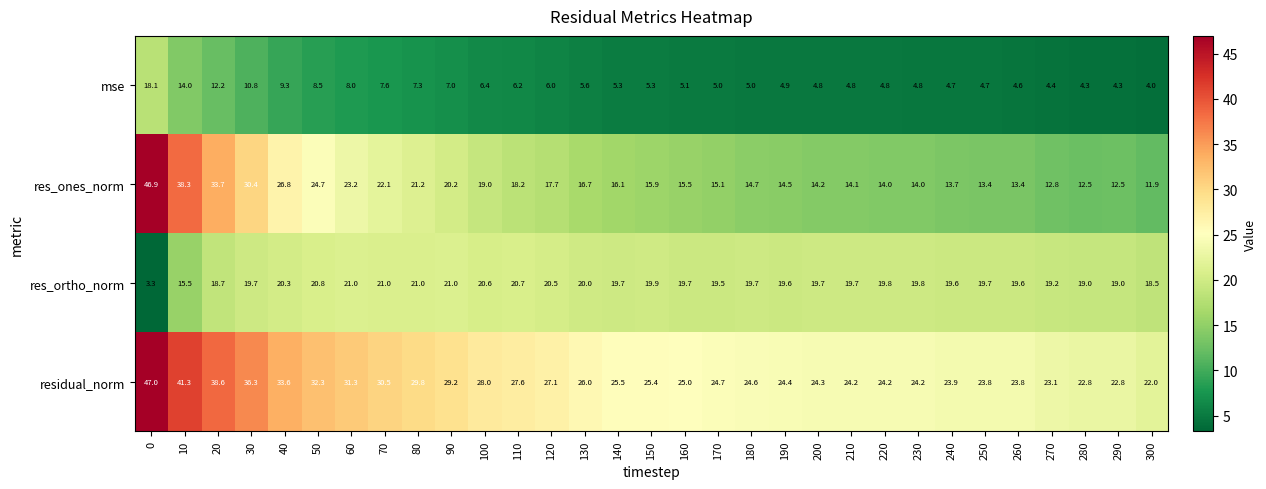

What is the smallest value displayed?

3.3